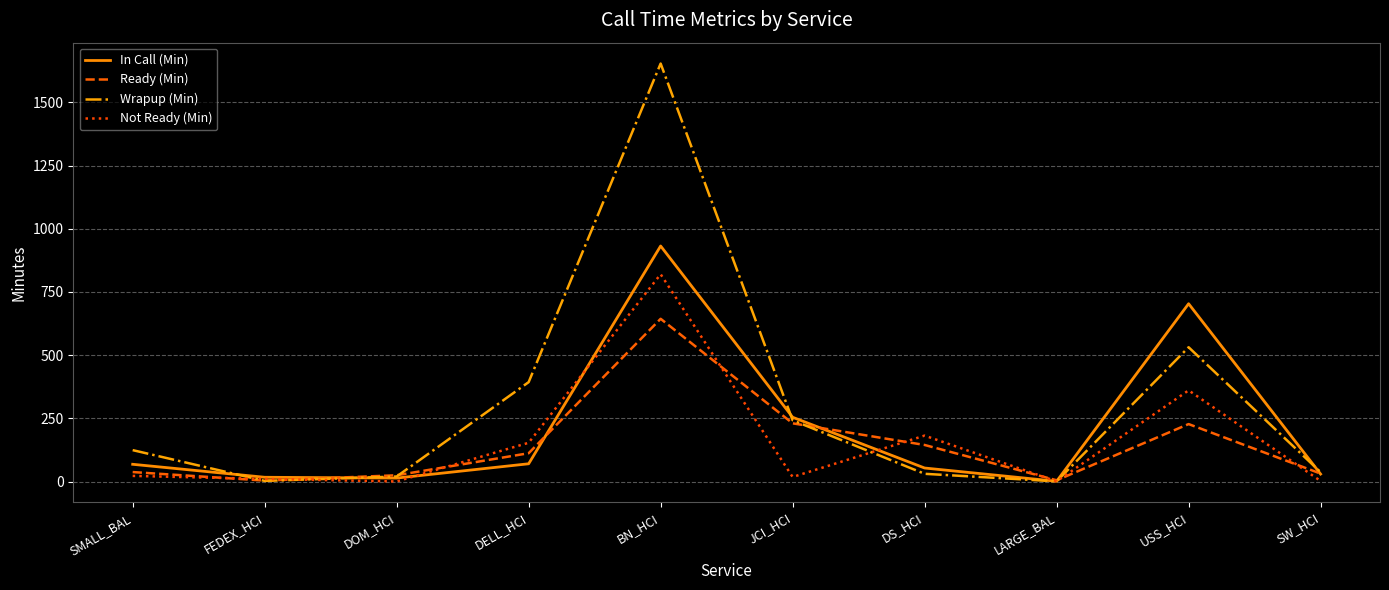

At which category does In Call (Min) reach its first local peak?

BN_HCI